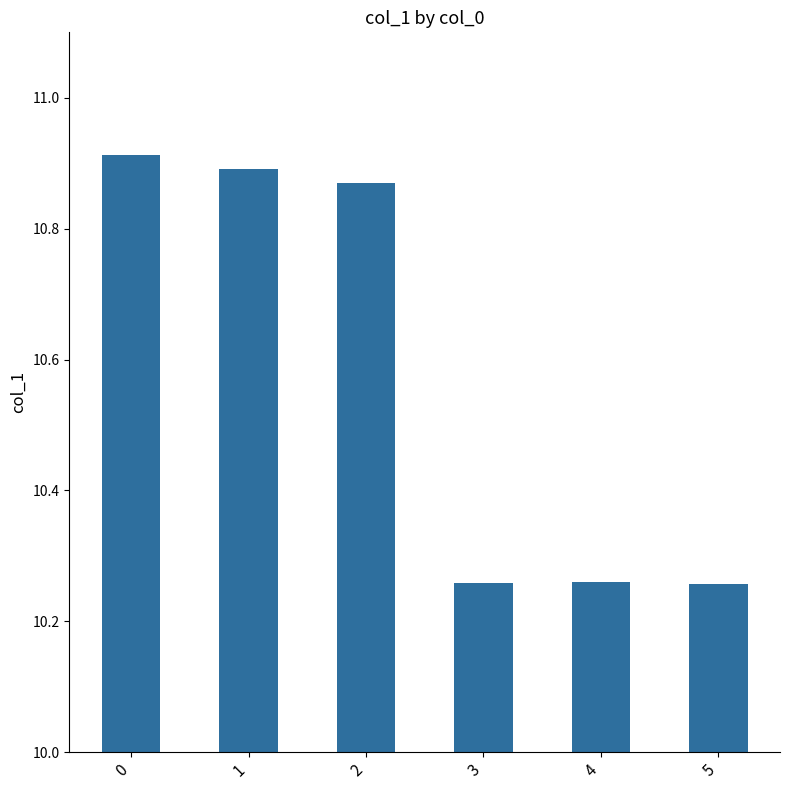

What is the ratio of the value at 1 to the value at 0?

1.0